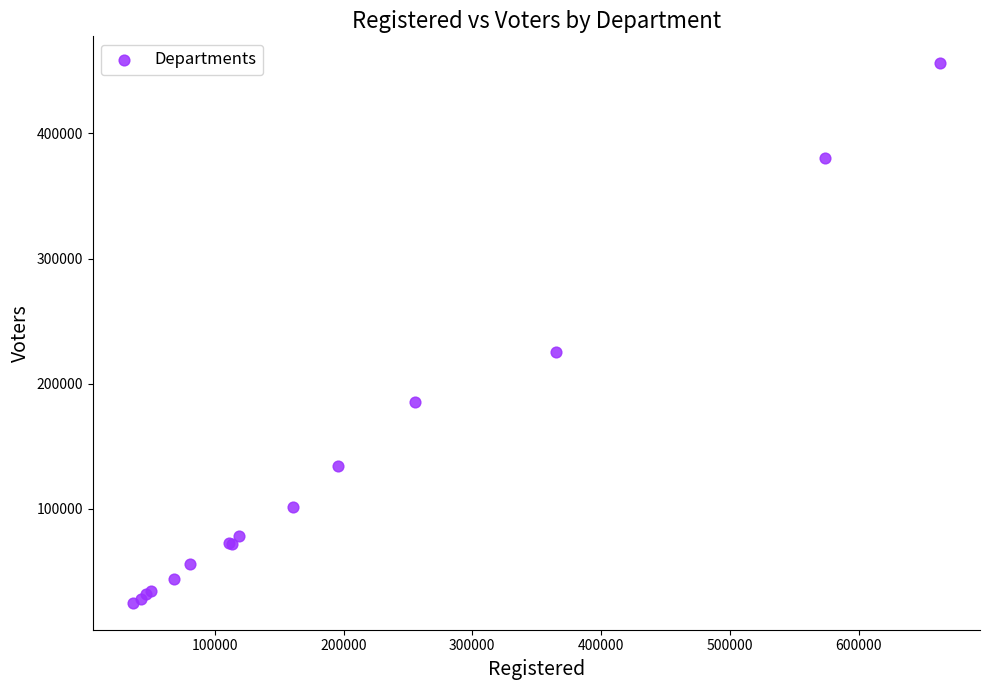

What Y value in the scatter plot is closest to 240495?

225127